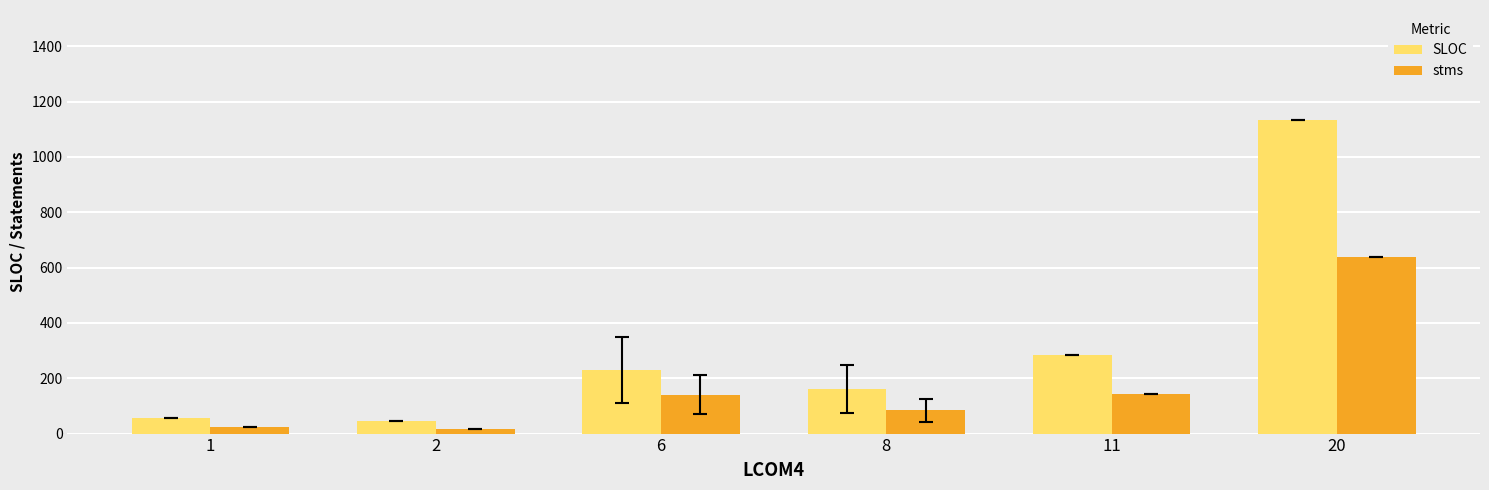

What is the highest value of the SLOC series?

1134.0